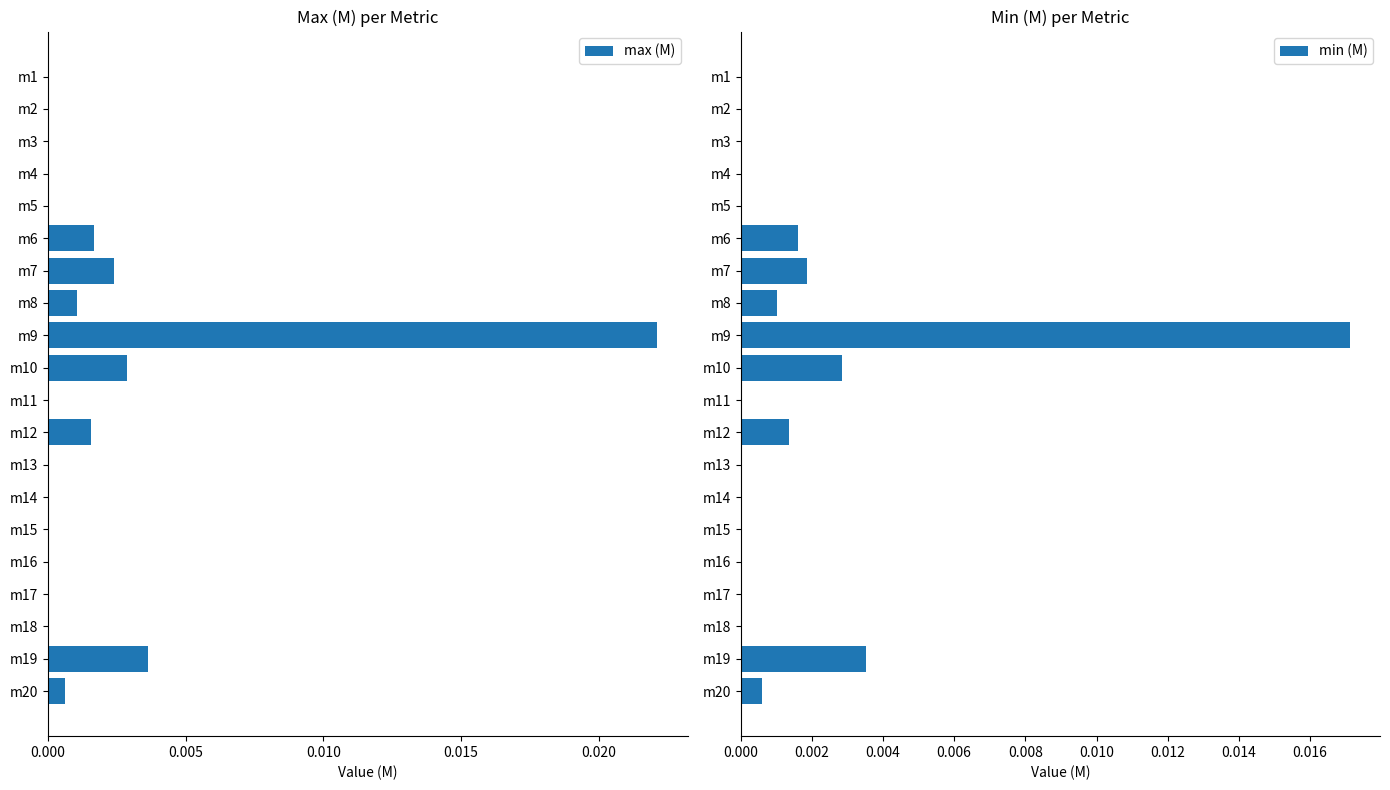

The max (M) series shows 0.0 at m4. True or false?

True